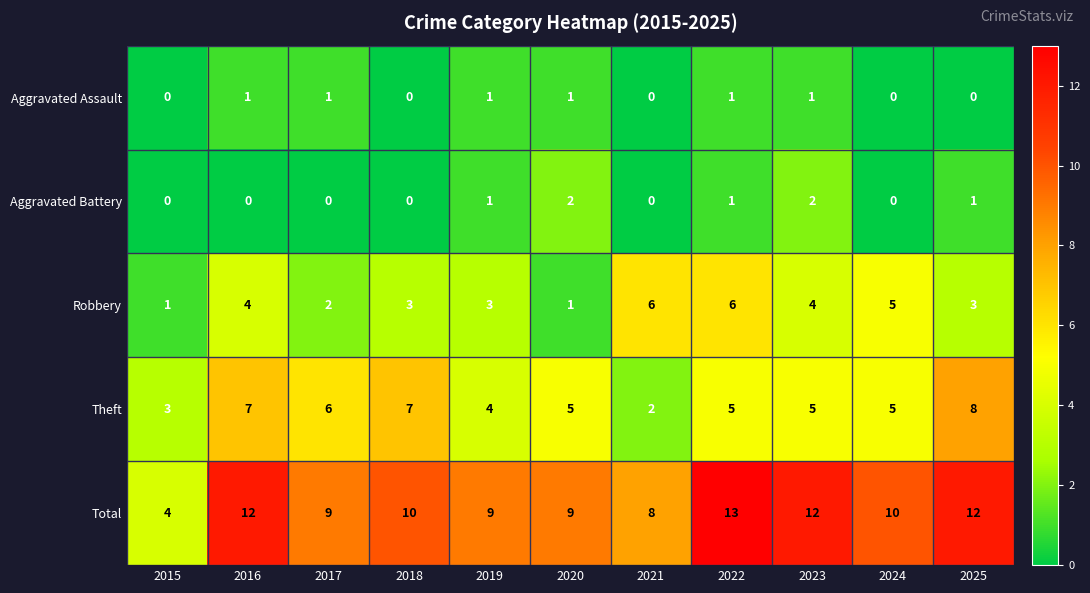

Which series has the largest range (max minus min)?

Total